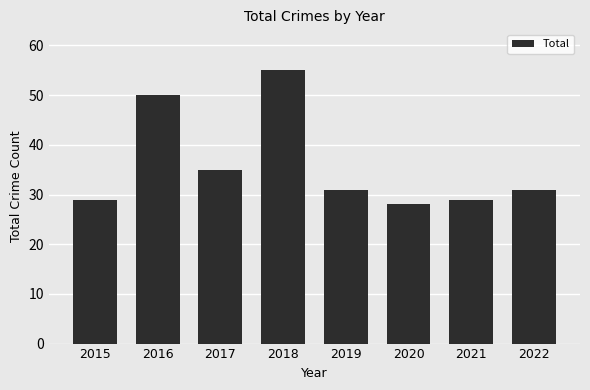

Reading left to right, what are all the values shown in this chart?

2015=29	2016=50	2017=35	2018=55	2019=31	2020=28	2021=29	2022=31